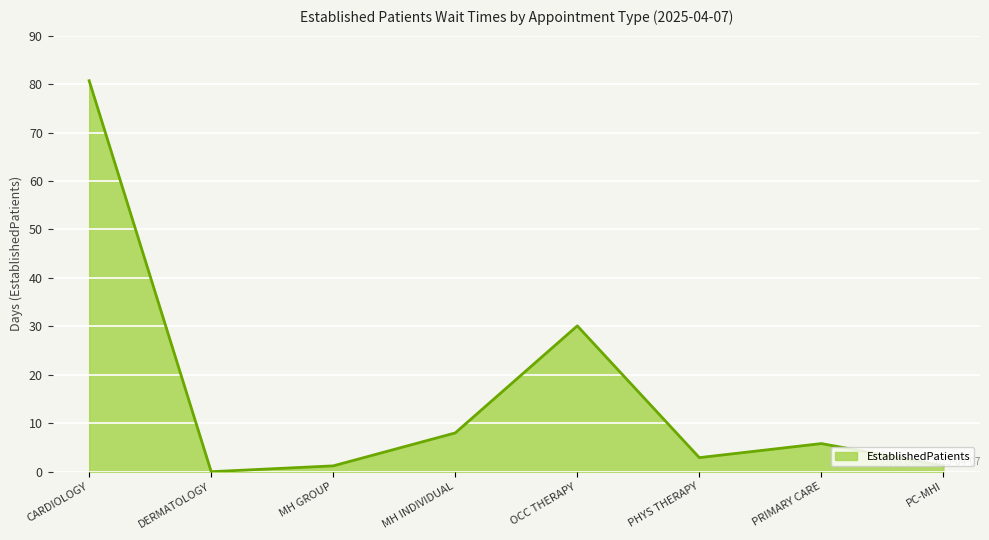

Where is the data nearest to the value 40?

OCC THERAPY